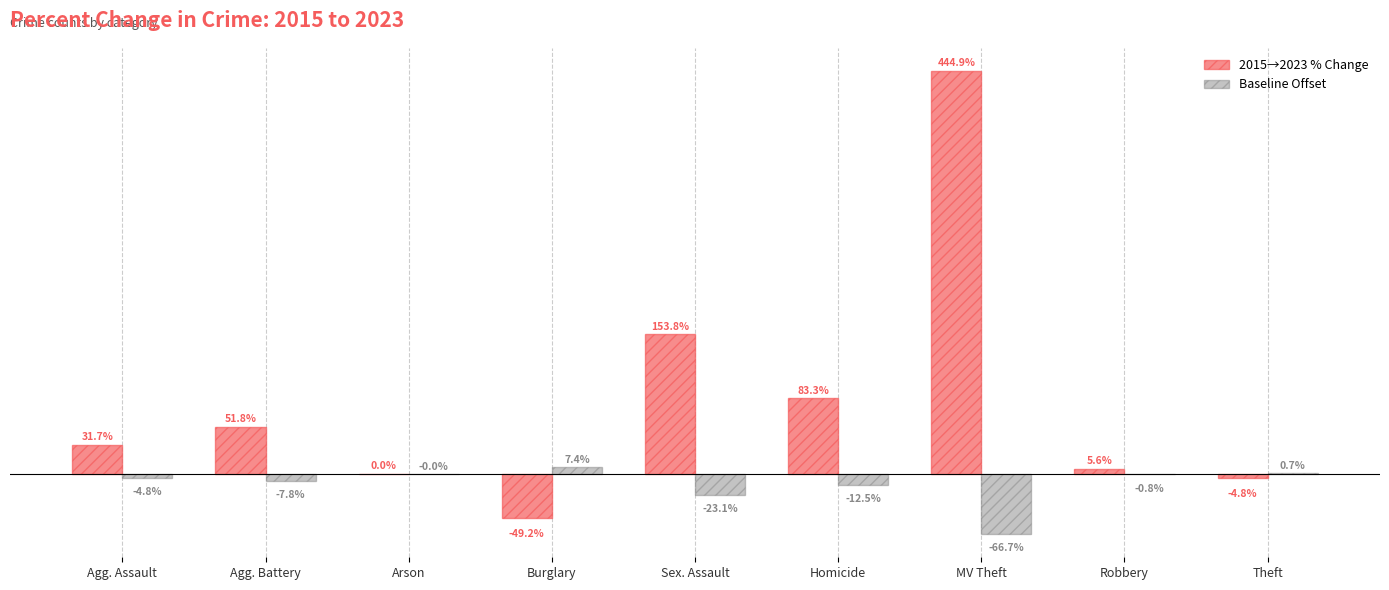

Which category has the highest value in the 2015→2023 % Change series?

MV Theft